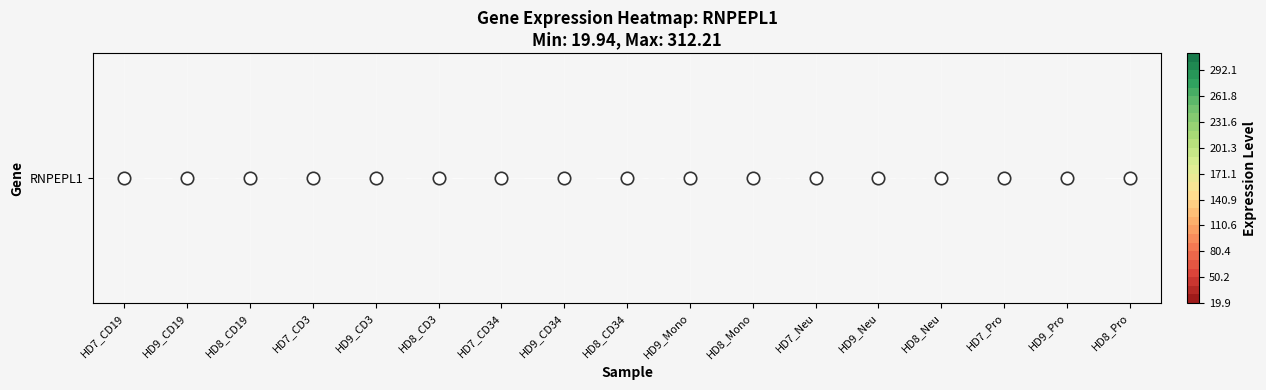

What is the change in value from HD7_CD3 to HD9_CD34?

-45.6